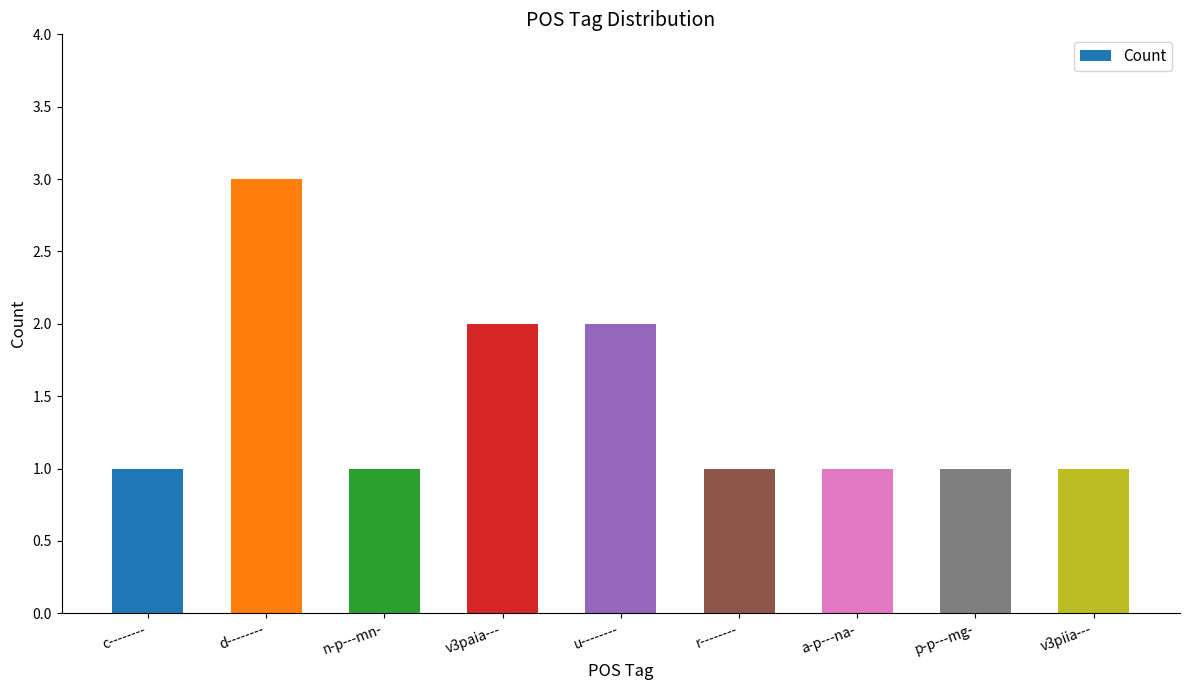

Read the value at n-p---mn-.

1